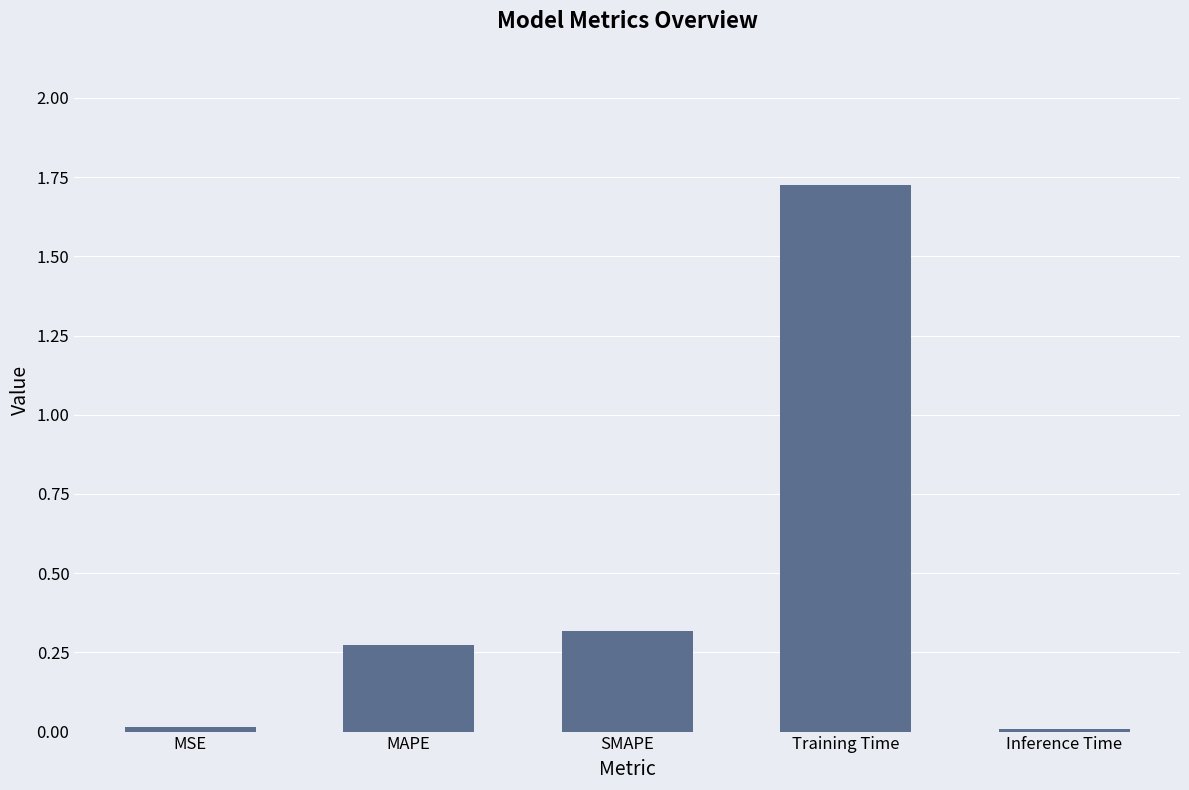

What position from the left is MAPE?

2